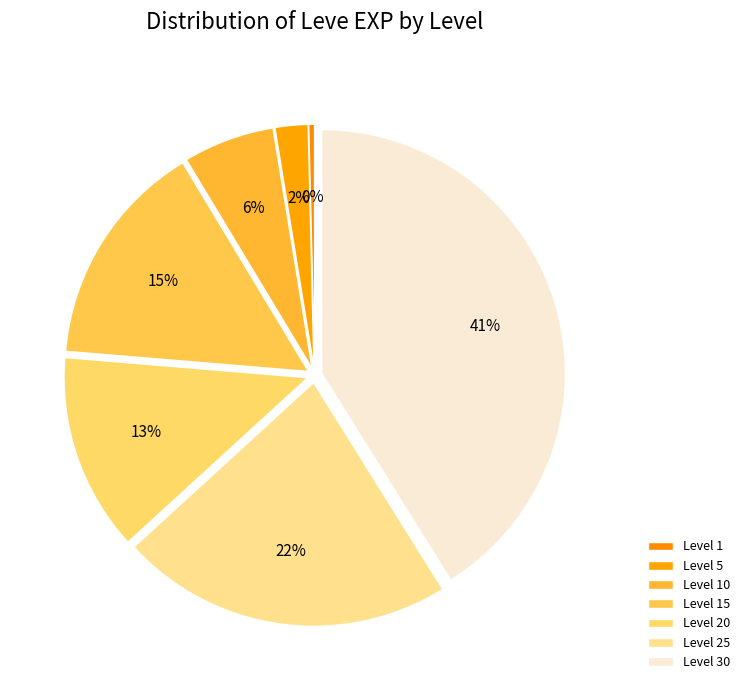

To the nearest percent, what is the average slice percentage?

14%